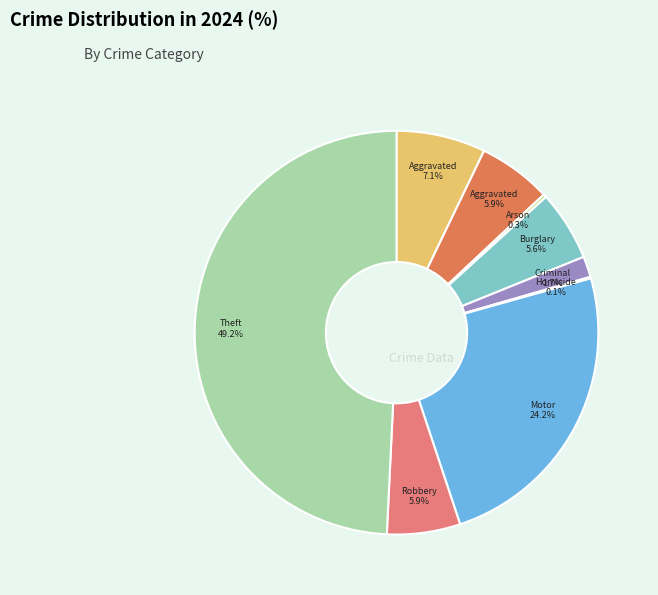

To the nearest percent, what is the difference between the largest and smallest slice percentages?

49%